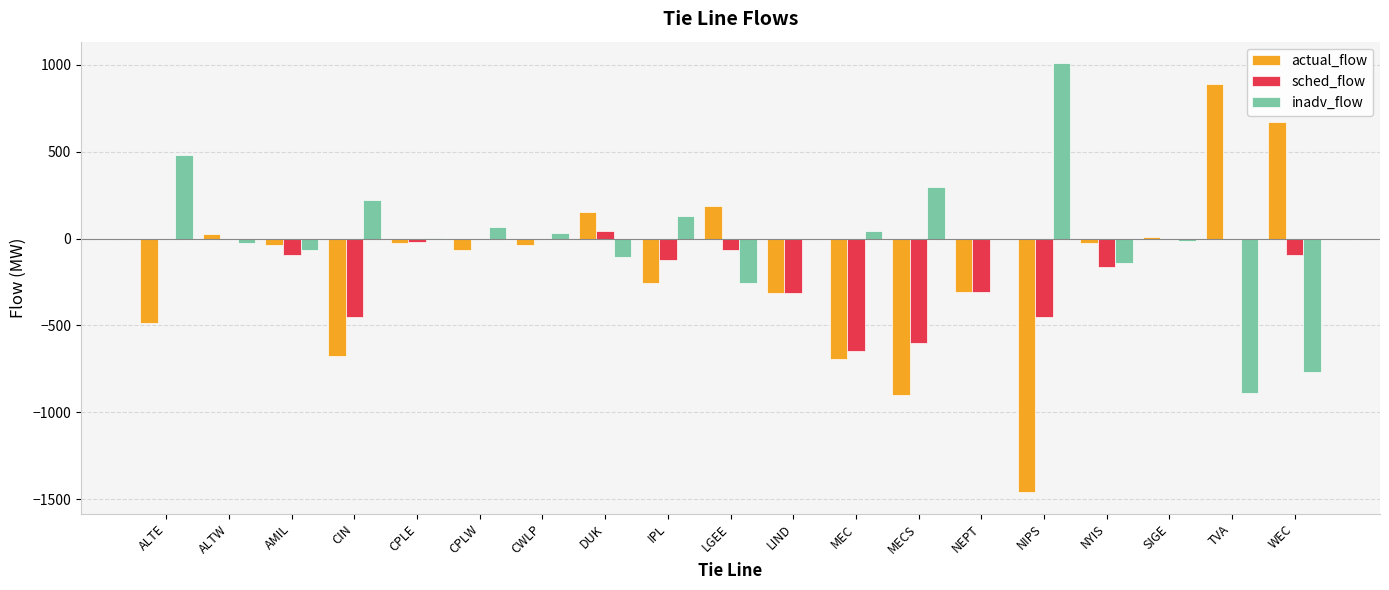

Where does the actual_flow series first go above -35?

ALTW